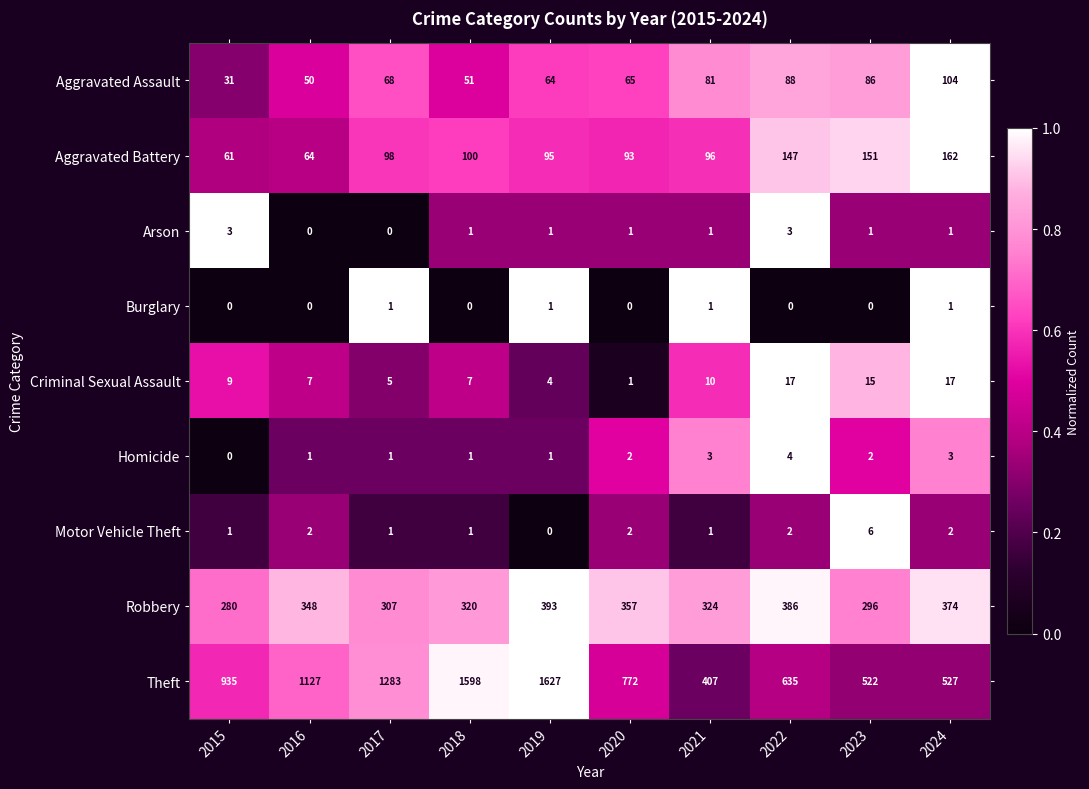

Count the Burglary values in the range 0 to 1.

10